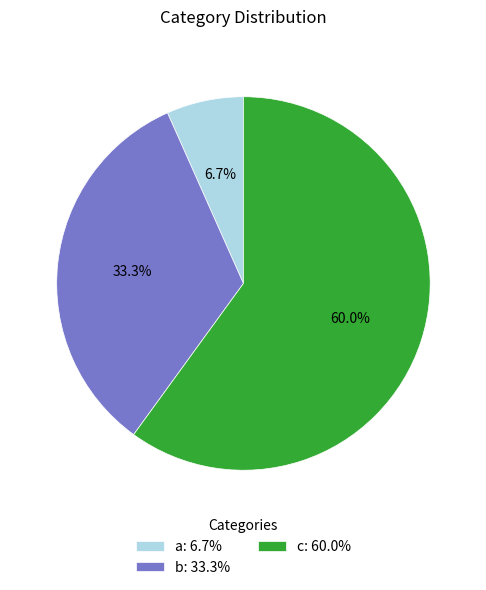

Approximately how many times larger is the value at b compared to a?

5.0